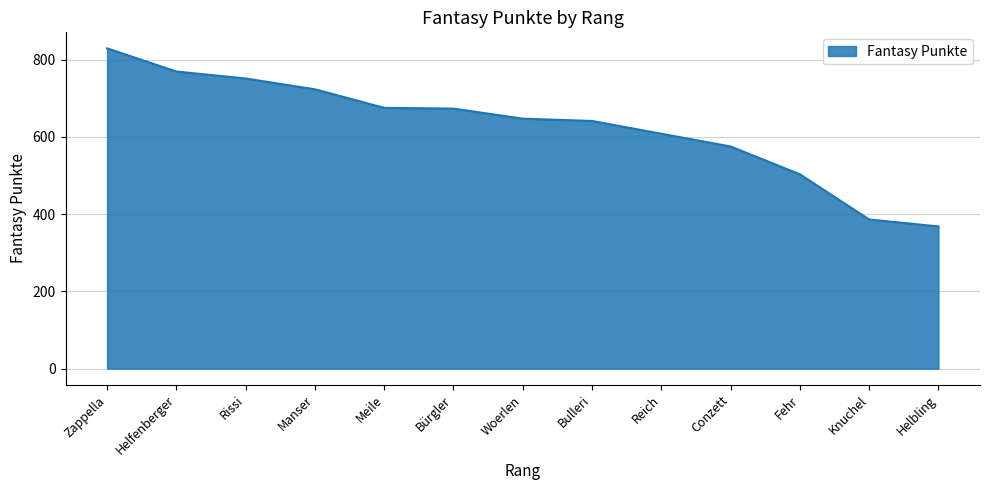

Approximately how many times larger is the value at Bürgler compared to Reich?

1.1